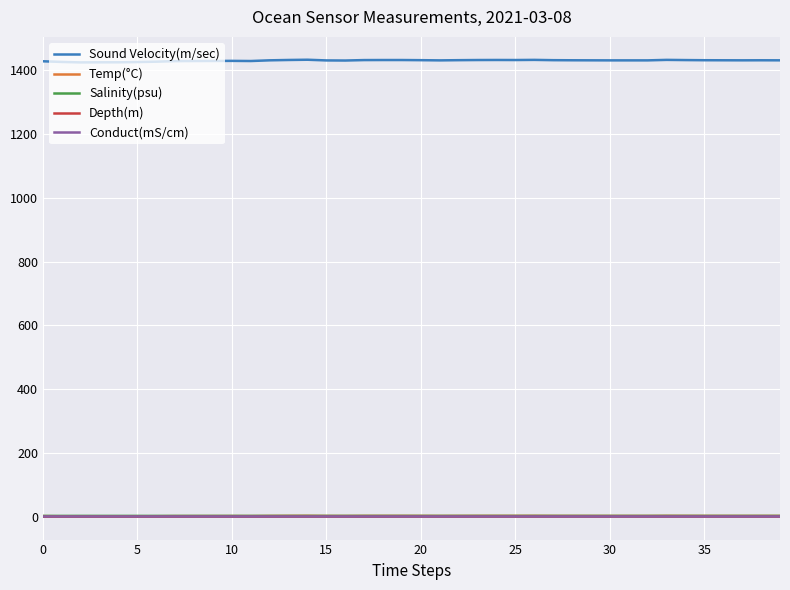

True or false: Depth(m) and Conduct(mS/cm) intersect in this chart.

False